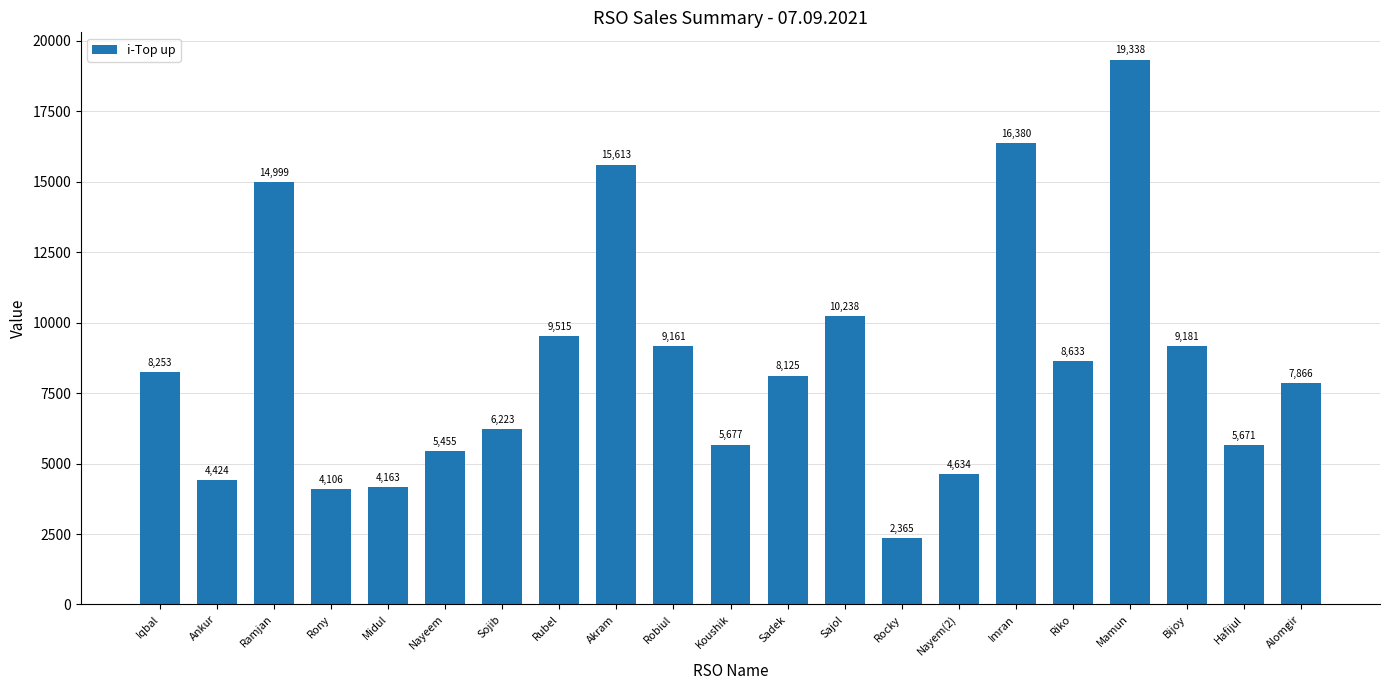

Reading right to left, extract all data points from this chart.

Alomgir=7866	Hafijul=5671	Bijoy=9181	Mamun=19338	Riko=8633	Imran=16380	Nayem(2)=4634	Rocky=2365	Sajol=10238	Sadek=8125	Koushik=5677	Robiul=9161	Akram=15613	Rubel=9515	Sojib=6223	Nayeem=5455	Midul=4163	Rony=4106	Ramjan=14999	Ankur=4424	Iqbal=8253